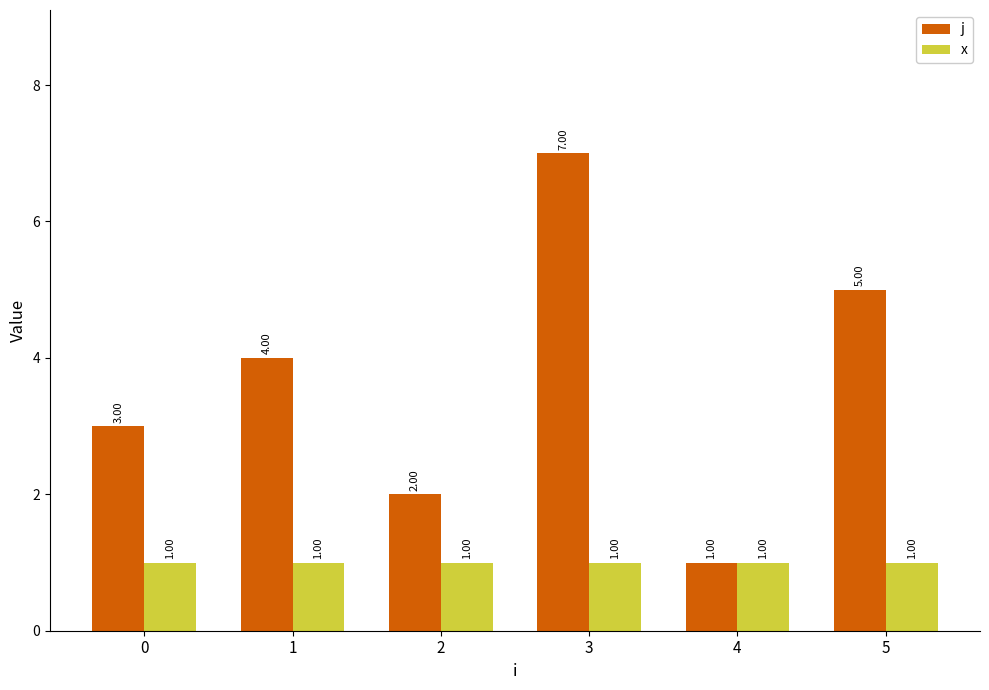

What is the difference between the j values at 3 and 0?

4